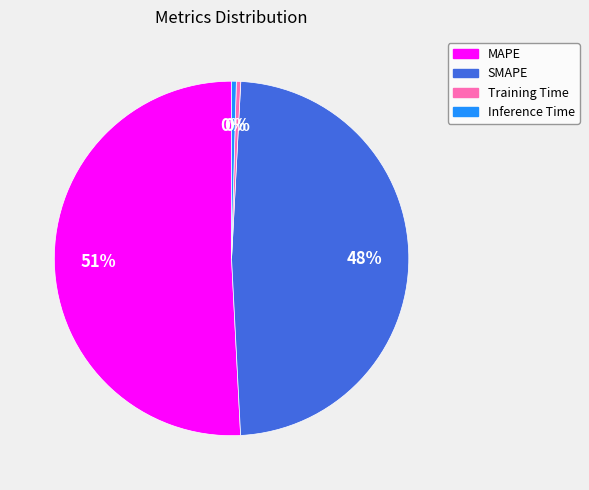

Which has a higher value, SMAPE or Training Time?

SMAPE